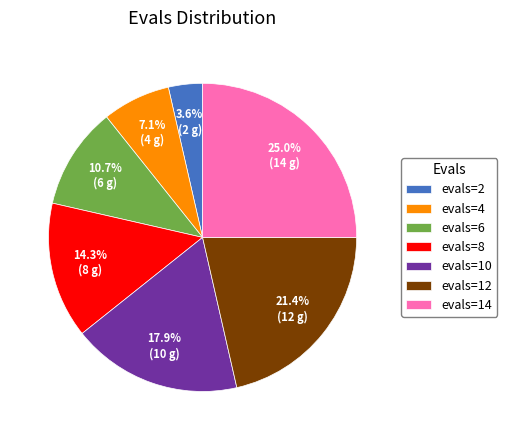

To the nearest percent, what percentage of the pie is evals=12?

21%